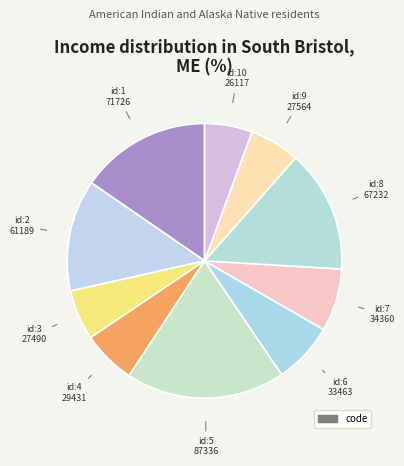

Does any single category account for the majority?

No